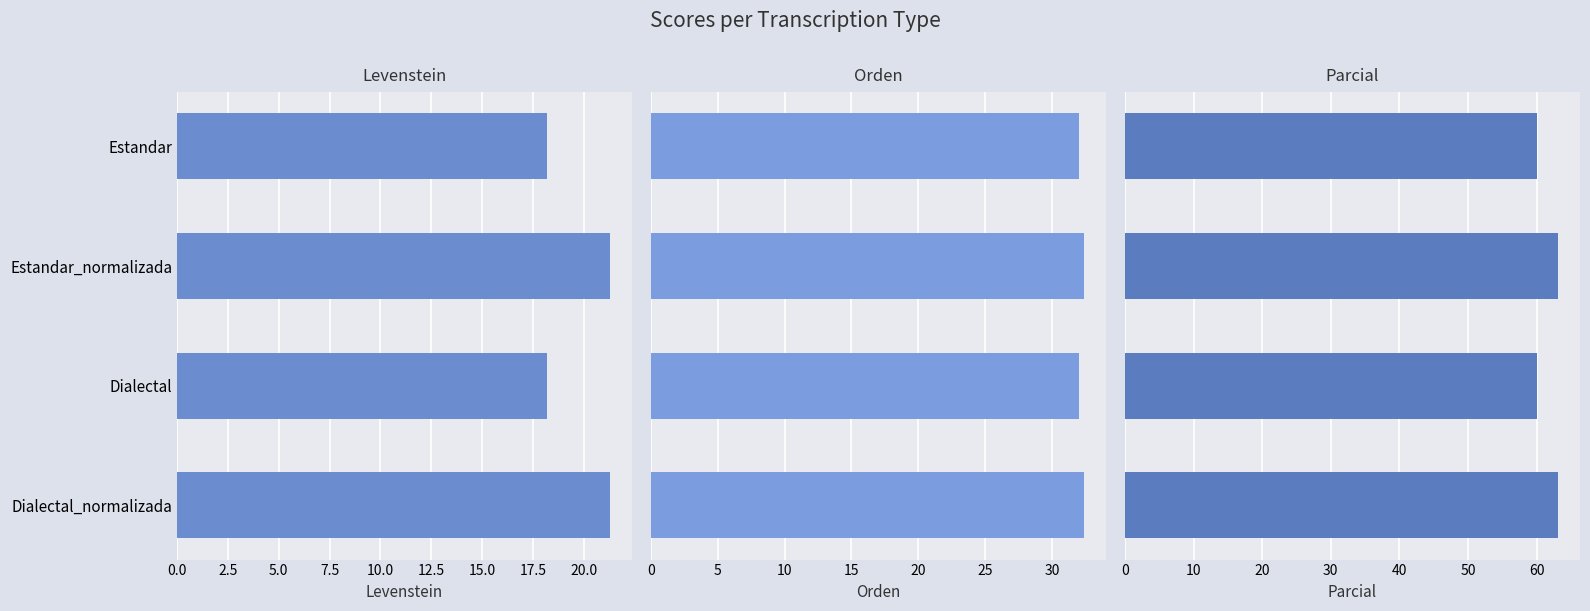

How many bars are there in each group?

3